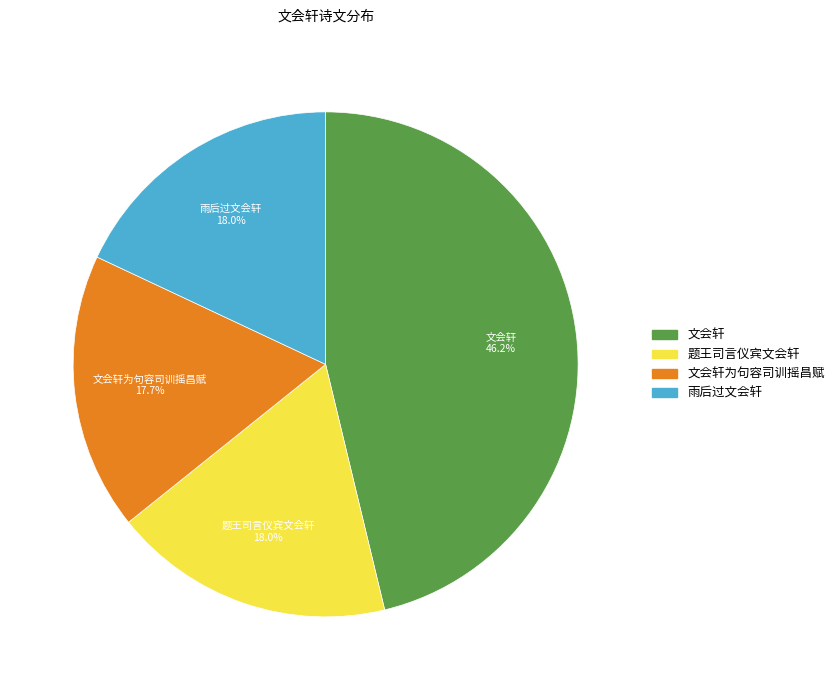

Is there a majority slice in this chart?

No